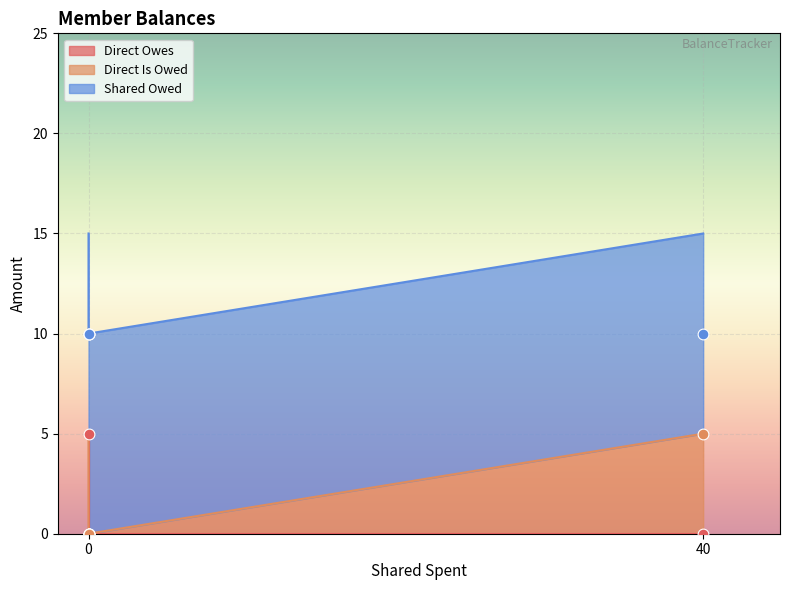

Which series has the widest spread of Y values?

Direct Owes